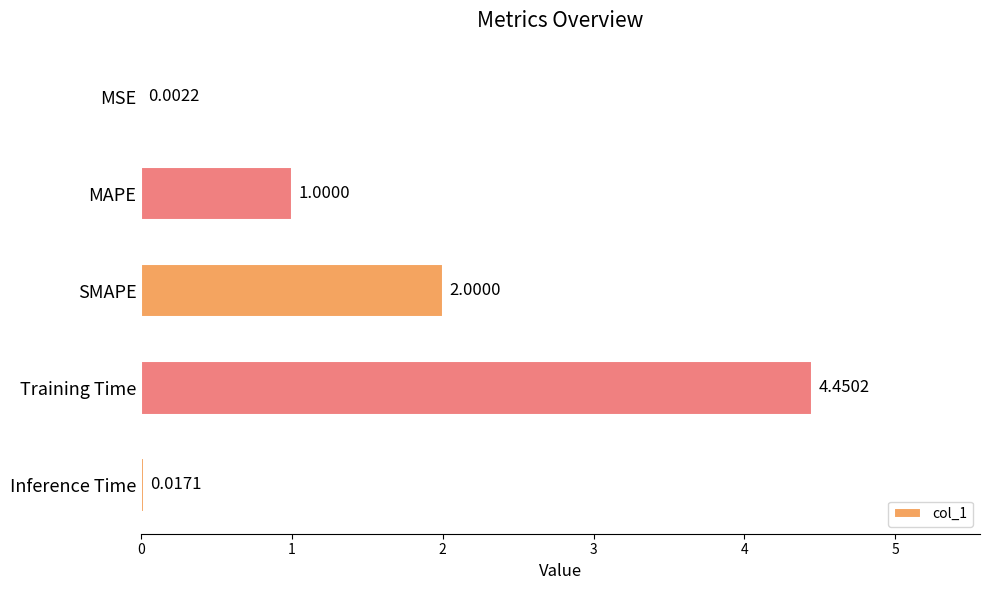

What is the sum of all values?

7.5